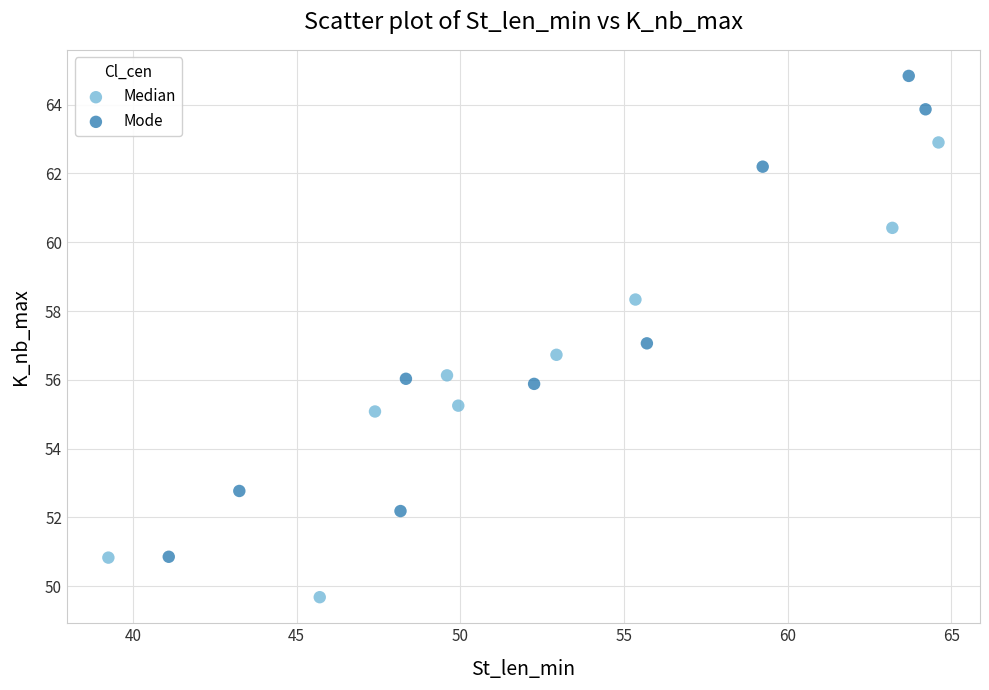

Which series contains the highest Y value?

Mode